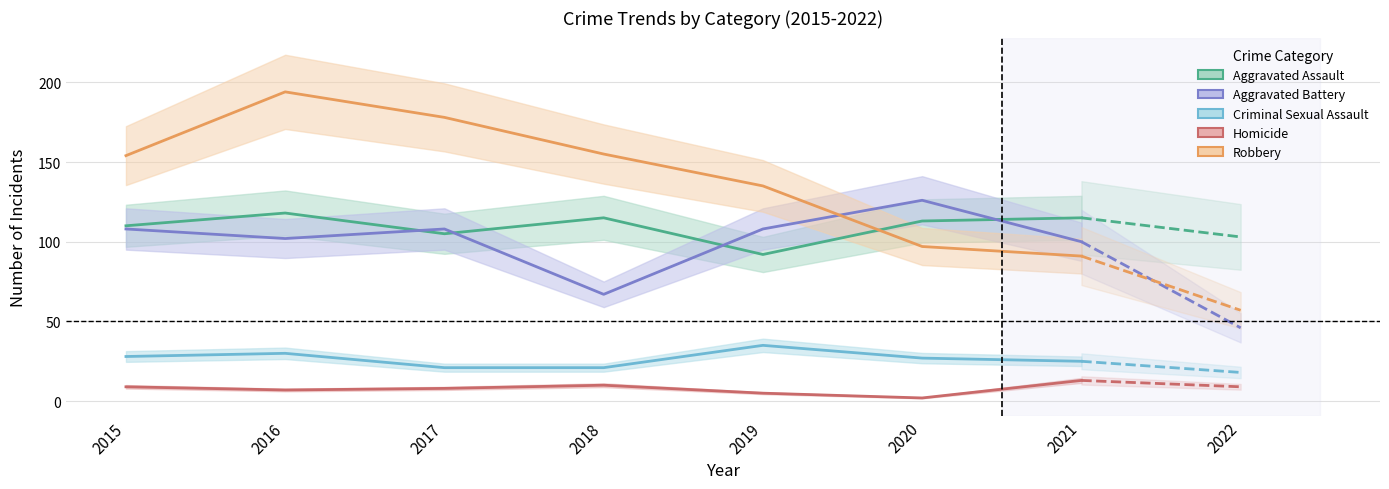

The Homicide series shows 18 at 2018. True or false?

False